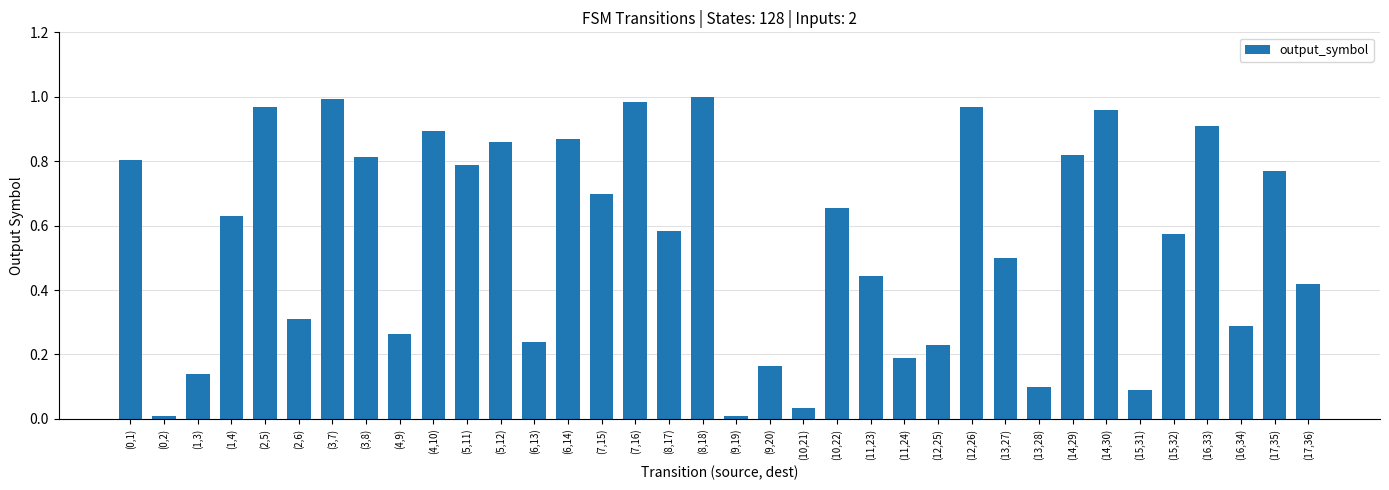

Which has a higher value, (6,14) or (2,6)?

(6,14)